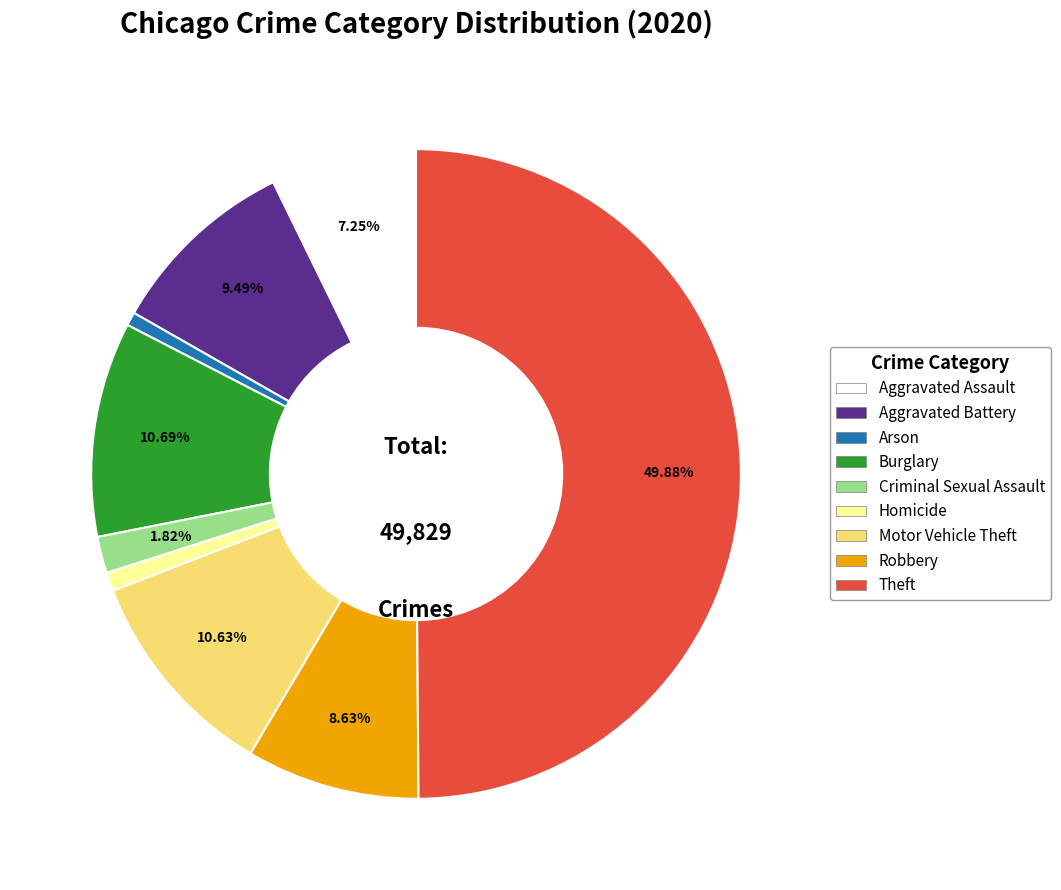

Is Burglary the majority of the pie?

No